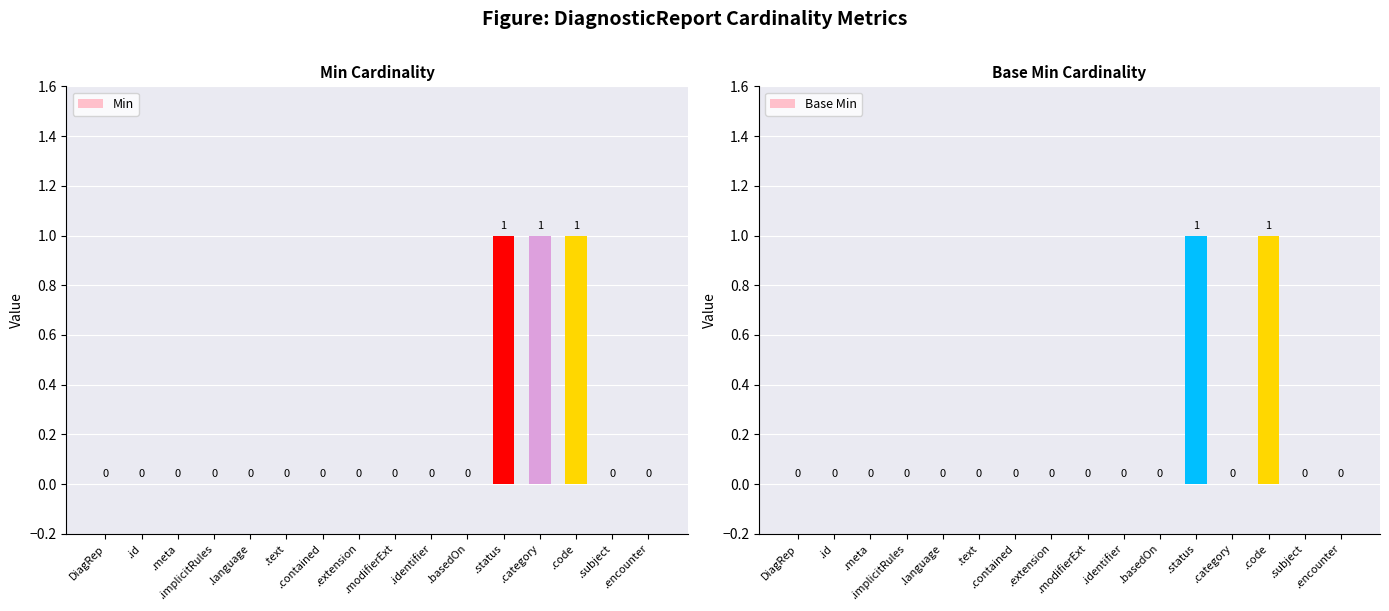

Which series changed the most between .id and .meta?

Min